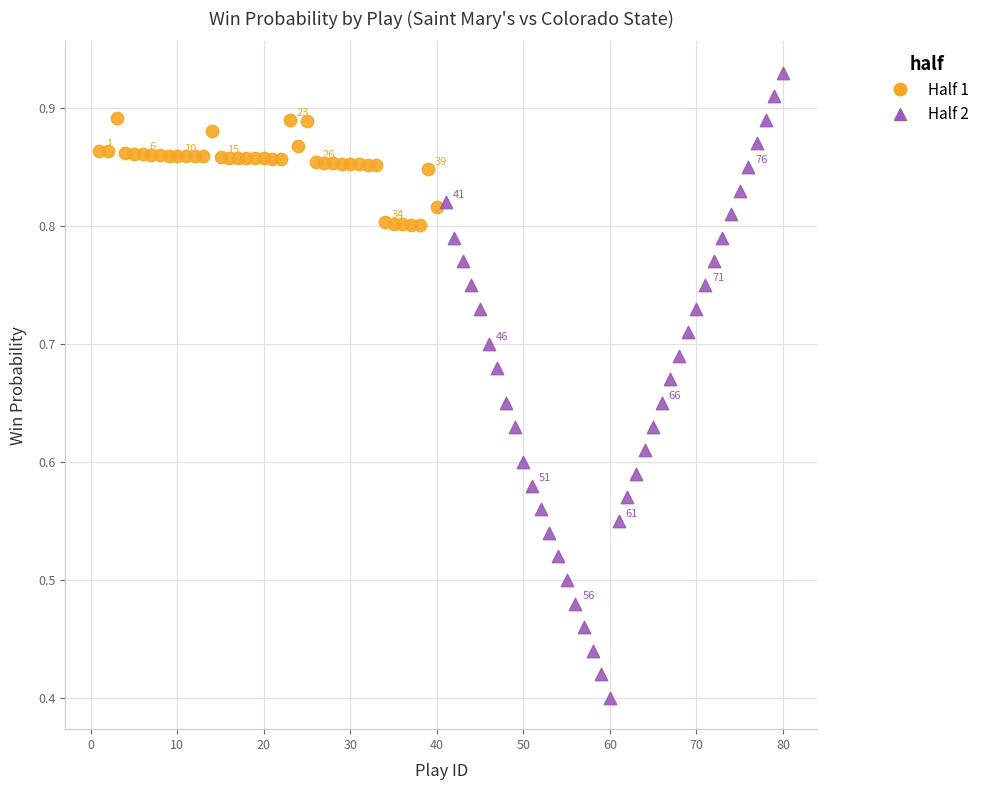

Which series reaches the maximum Y coordinate?

Half 2